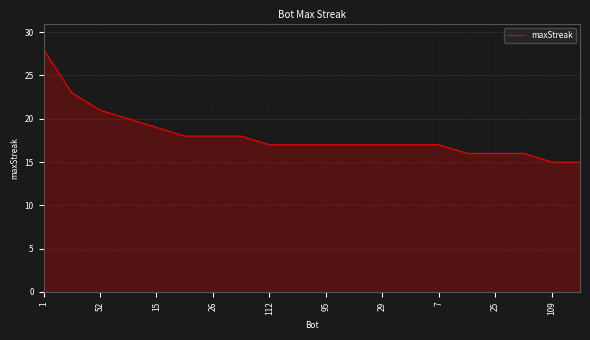

Reading left to right, list all the values displayed in this chart.

28	23	21	20	19	18	18	18	17	17	17	17	17	17	17	16	16	16	15	15